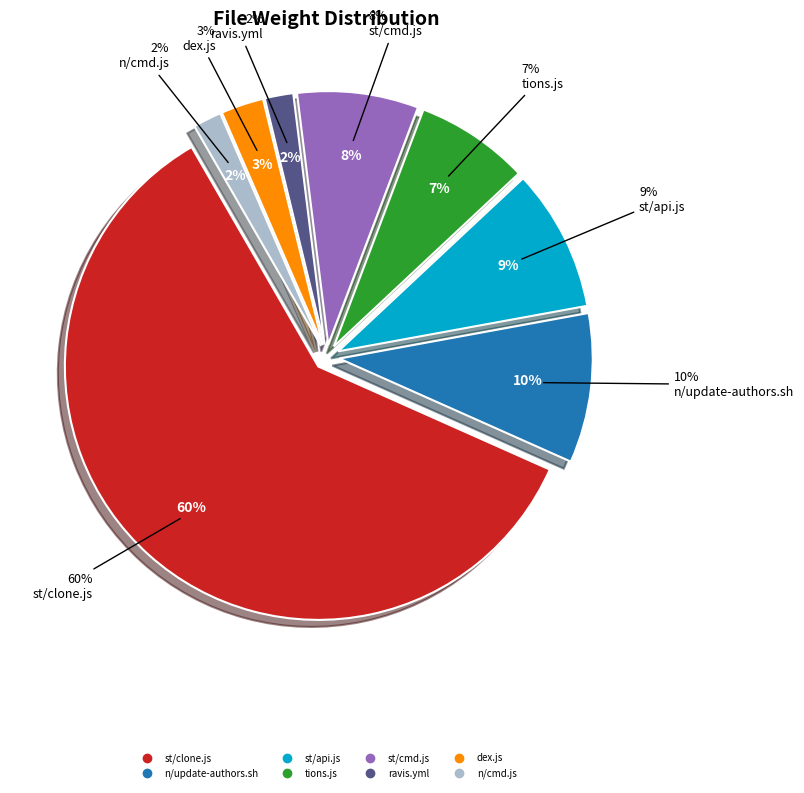

To the nearest percent, what is the difference between the st/api.js and ravis.yml slice percentages?

7%